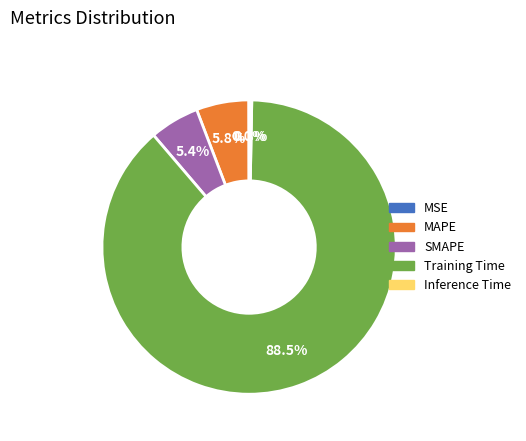

How much of the chart is everything except SMAPE?

94.6%